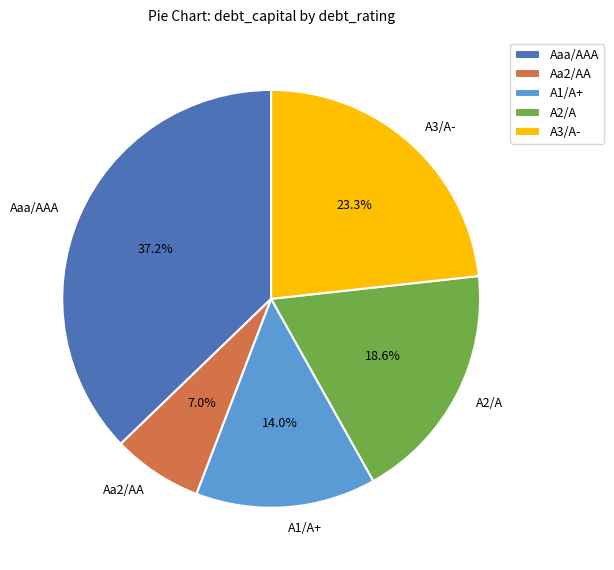

What percentage is NOT represented by A1/A+?

86.0%